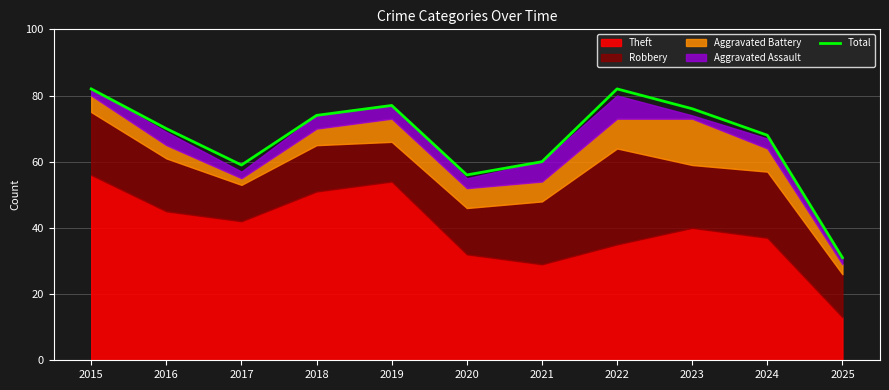

Where is the first local minimum?

2017